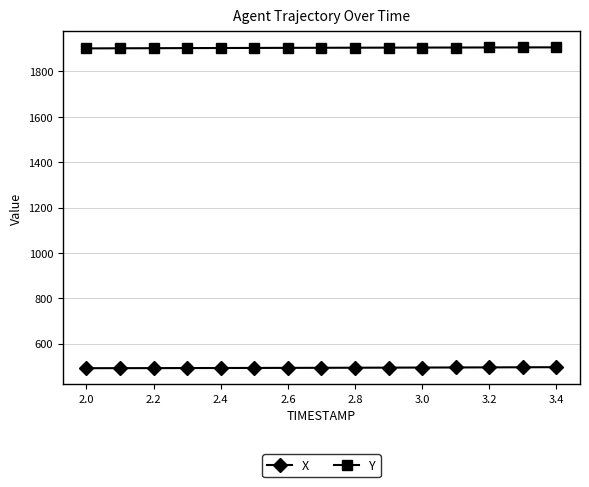

What is the average value of the X series?

494.1